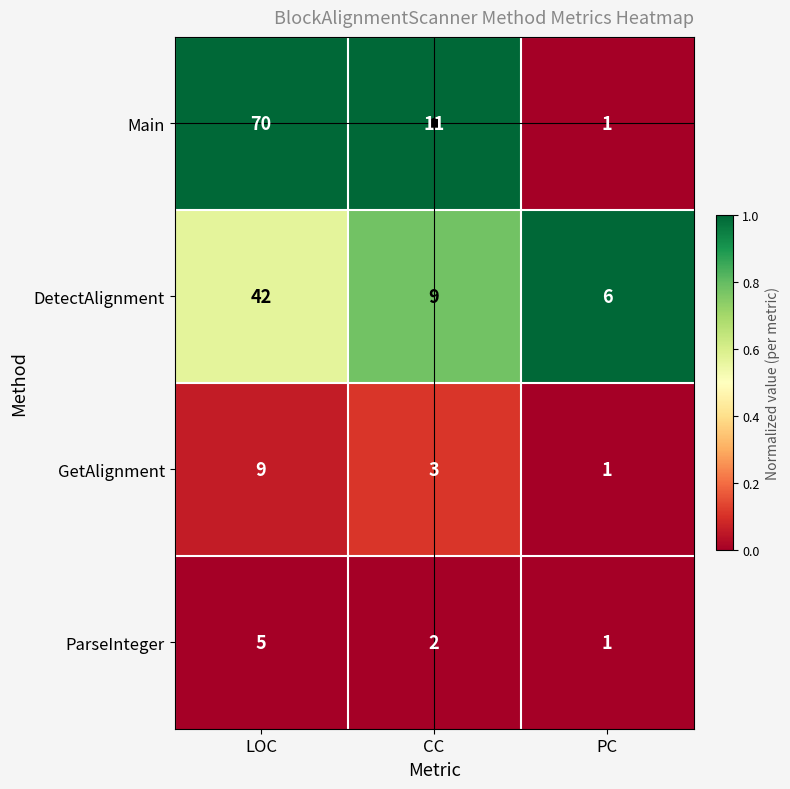

Is it true that ParseInteger equals 5 at LOC?

True